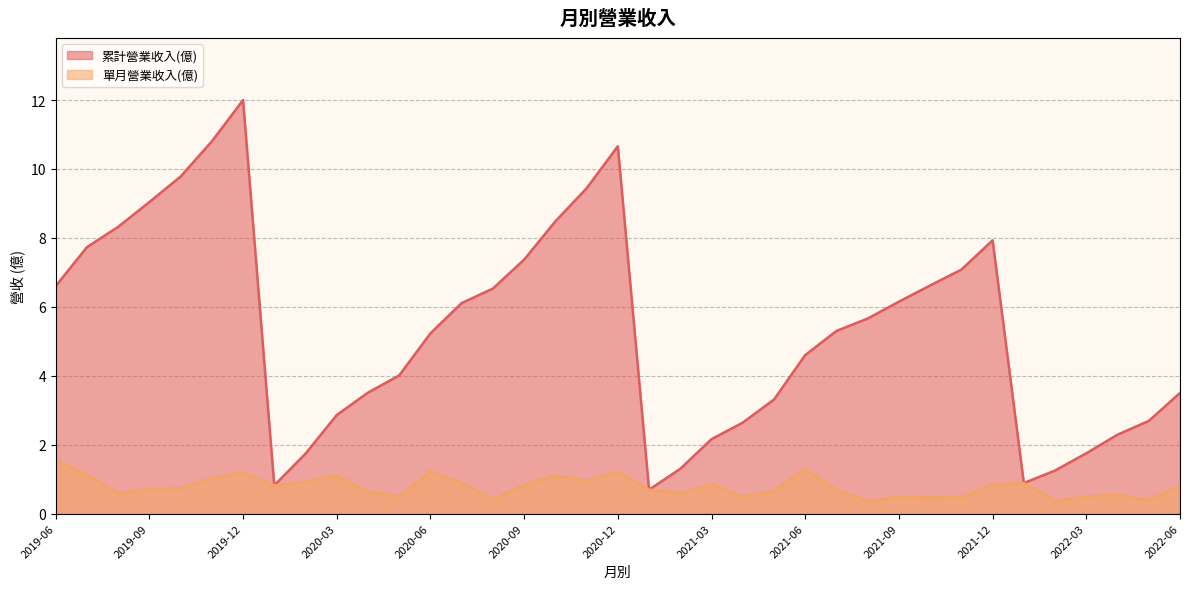

List the series in order of their peak value, lowest first.

單月營業收入(億), 累計營業收入(億)